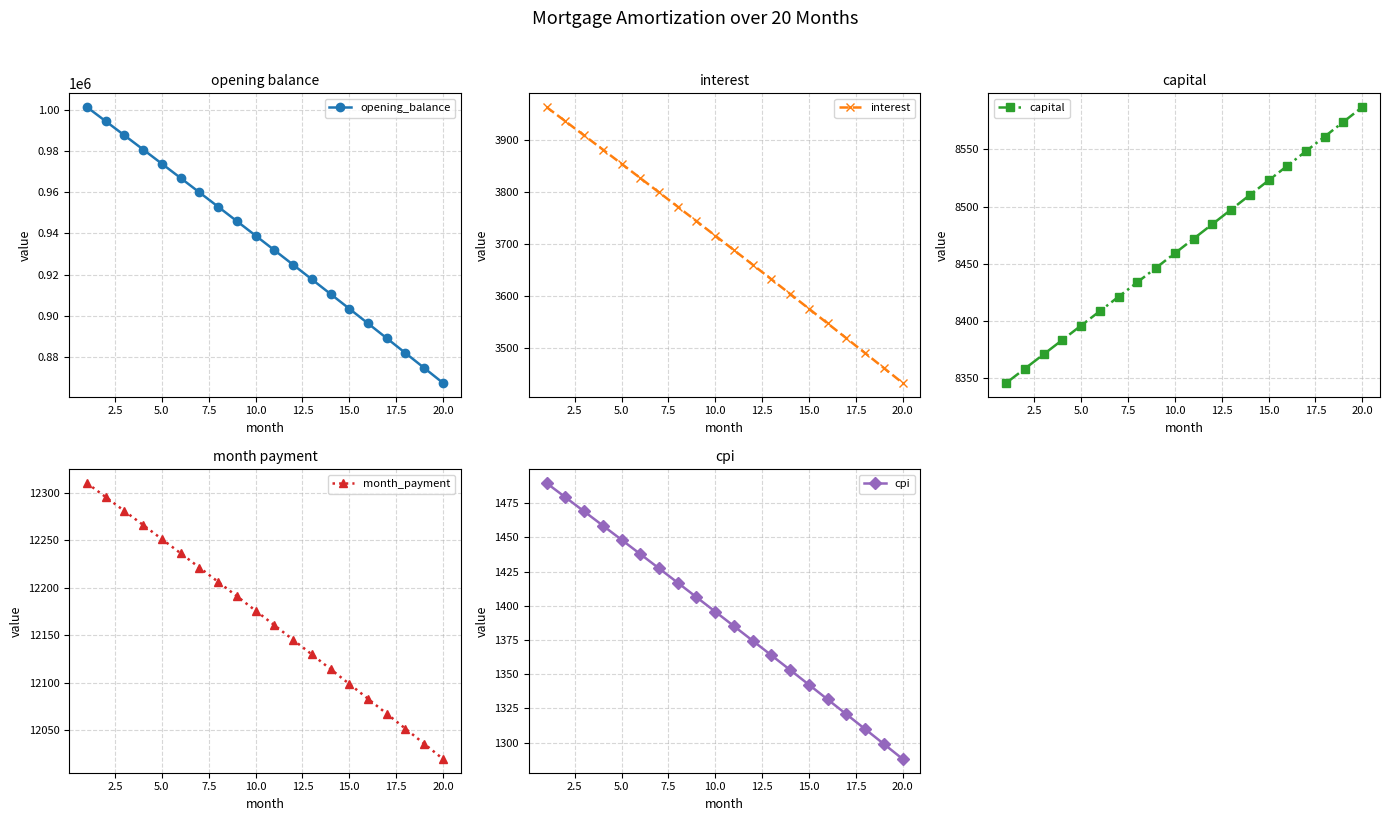

True or false: month_payment and cpi intersect in this chart.

False